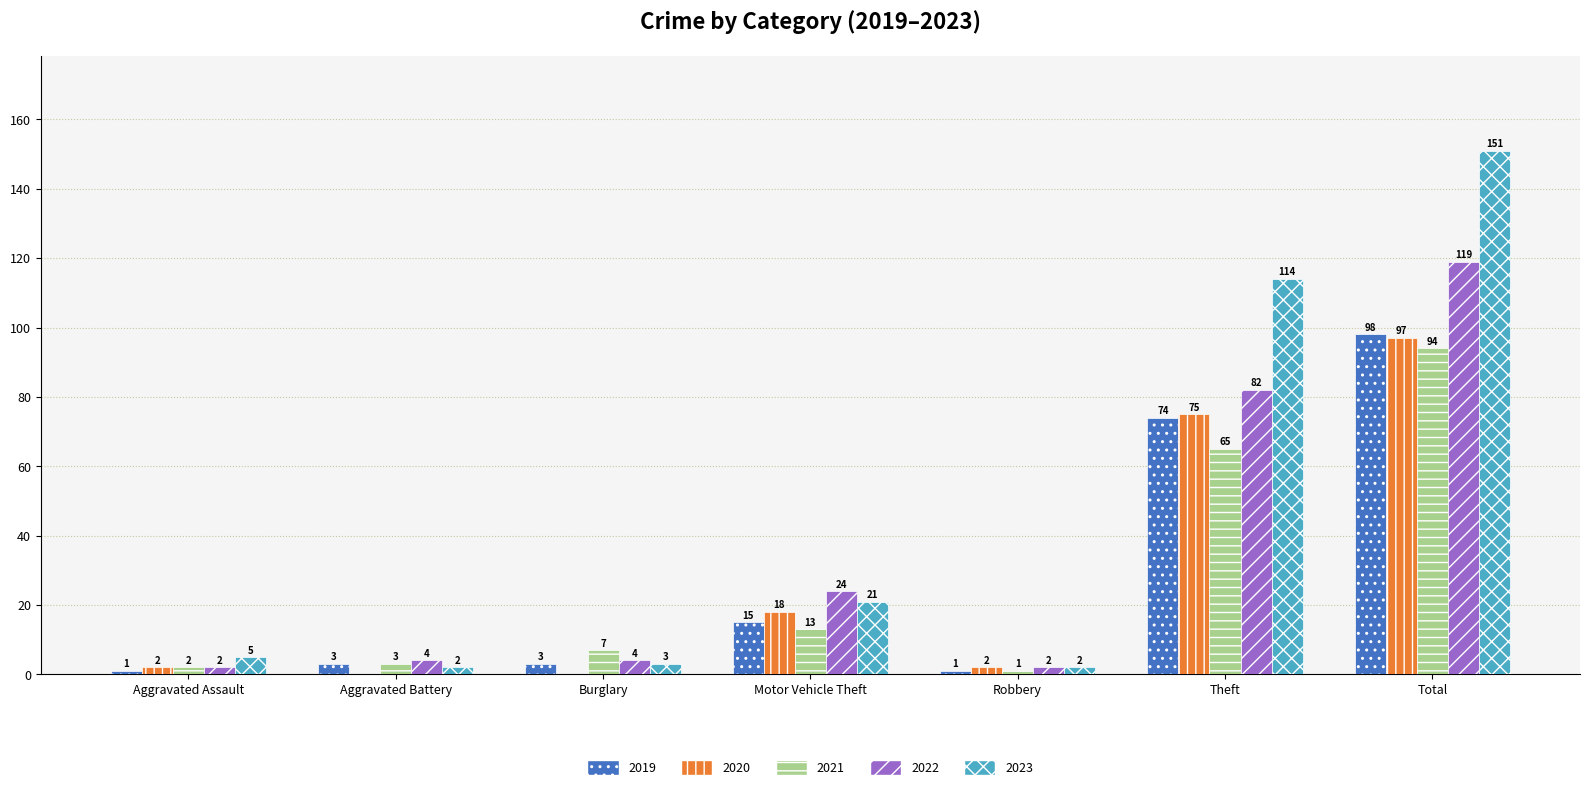

Which series has the largest total across all categories?

2023